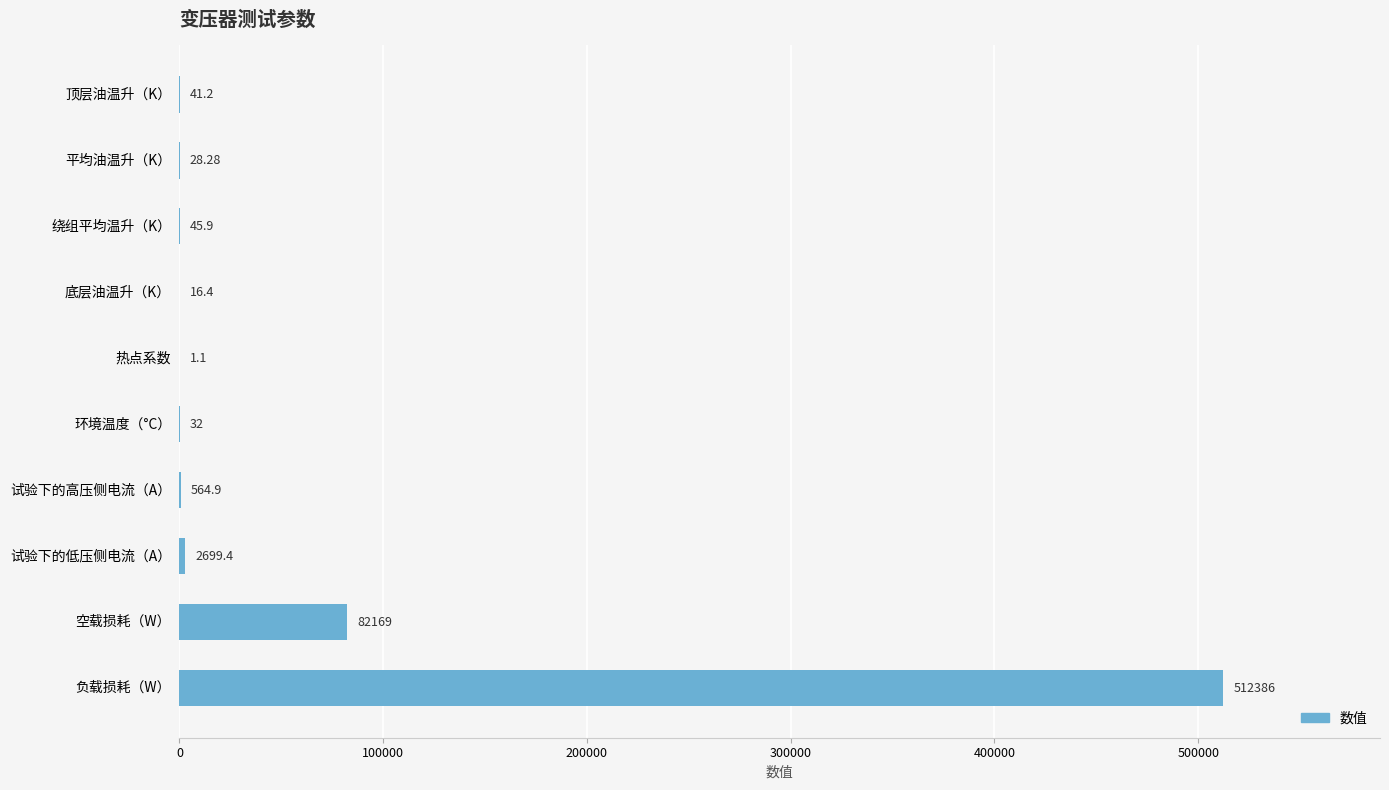

Between 平均油温升（K） and 底层油温升（K）, which is larger?

平均油温升（K）